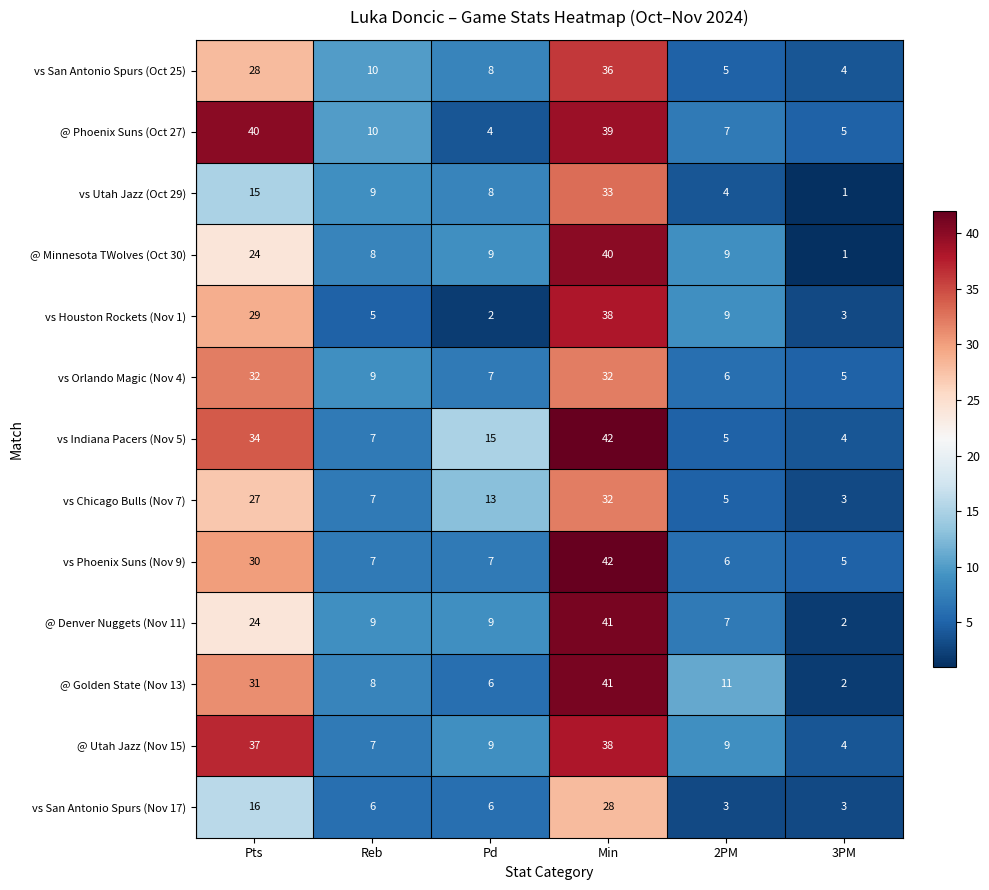

What is the difference between the maximum and second lowest values in the vs Utah Jazz (Oct 29) series?

29